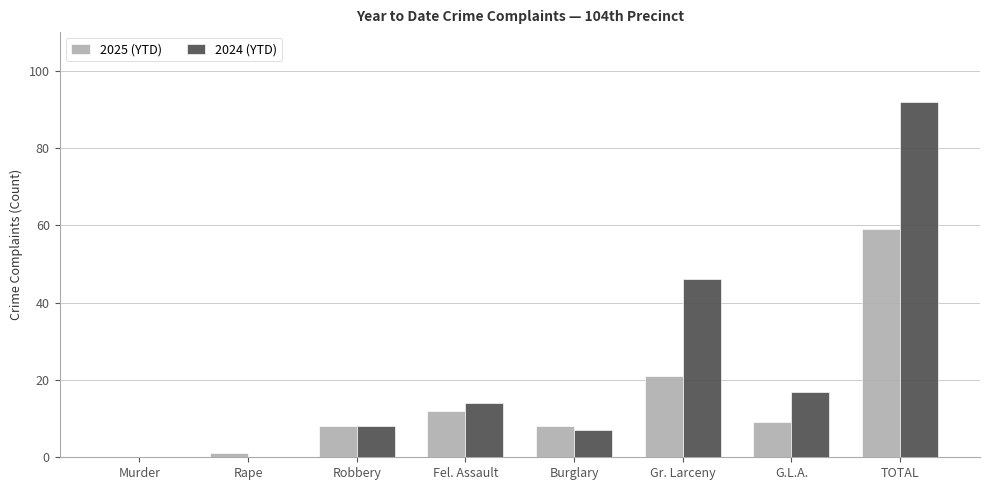

At which label does 2024 (YTD) reach its peak?

TOTAL